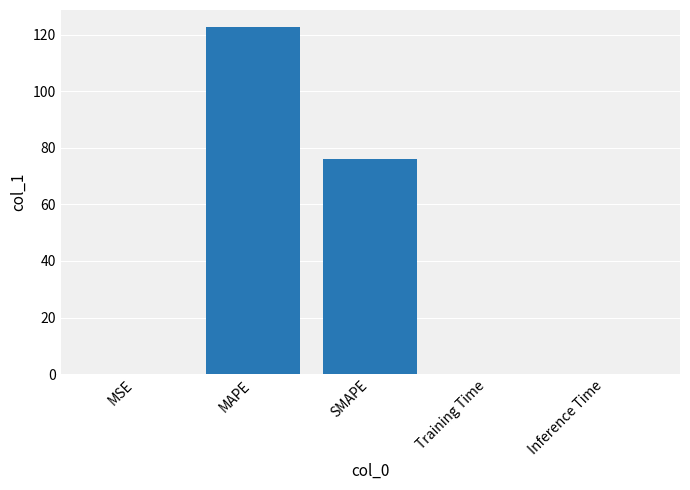

Which label corresponds to the largest value in the chart?

MAPE